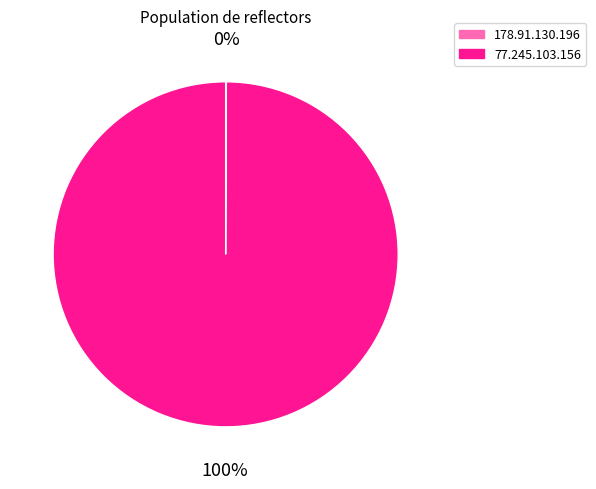

To the nearest percent, what percentage of the pie is 77.245.103.156?

100%